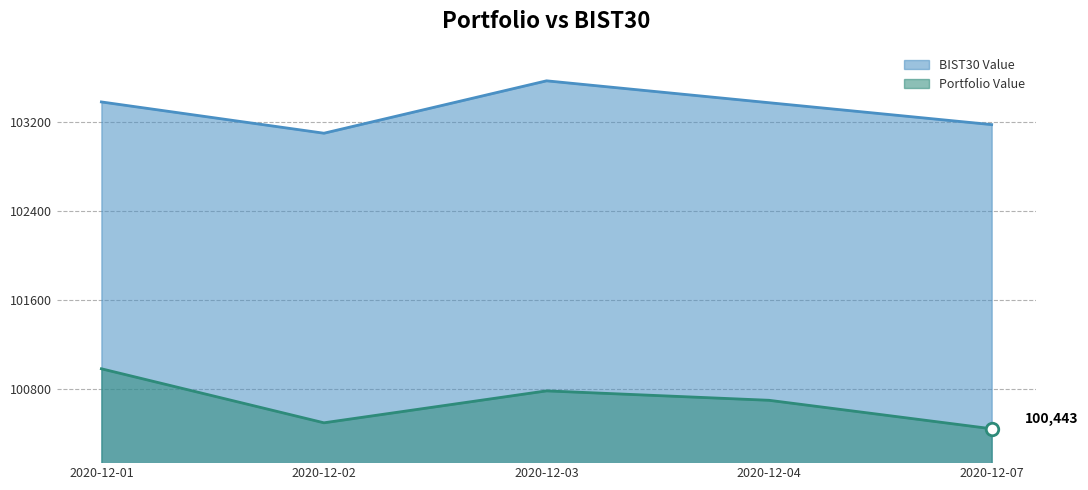

What are all the series names shown in the legend?

BIST30 Value, Portfolio Value